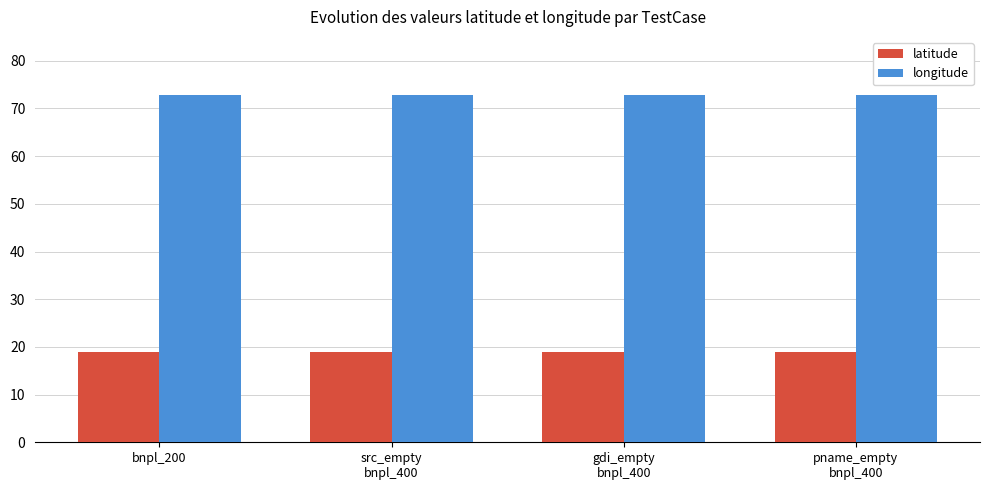

What is the highest value of the latitude series?

18.9